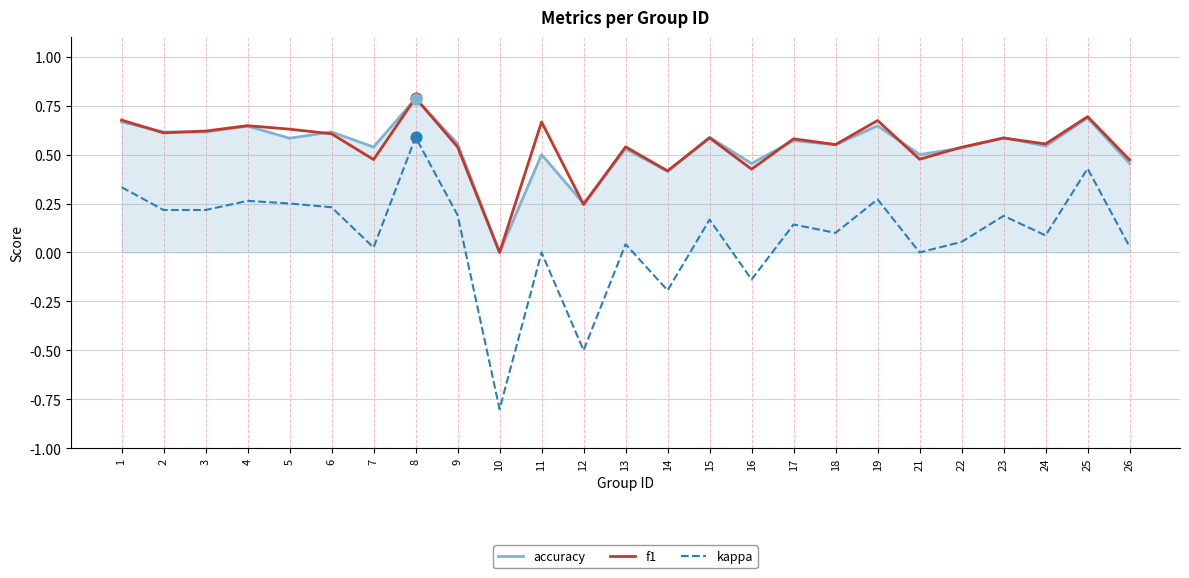

Between 6 and 12, which series saw the biggest shift?

kappa